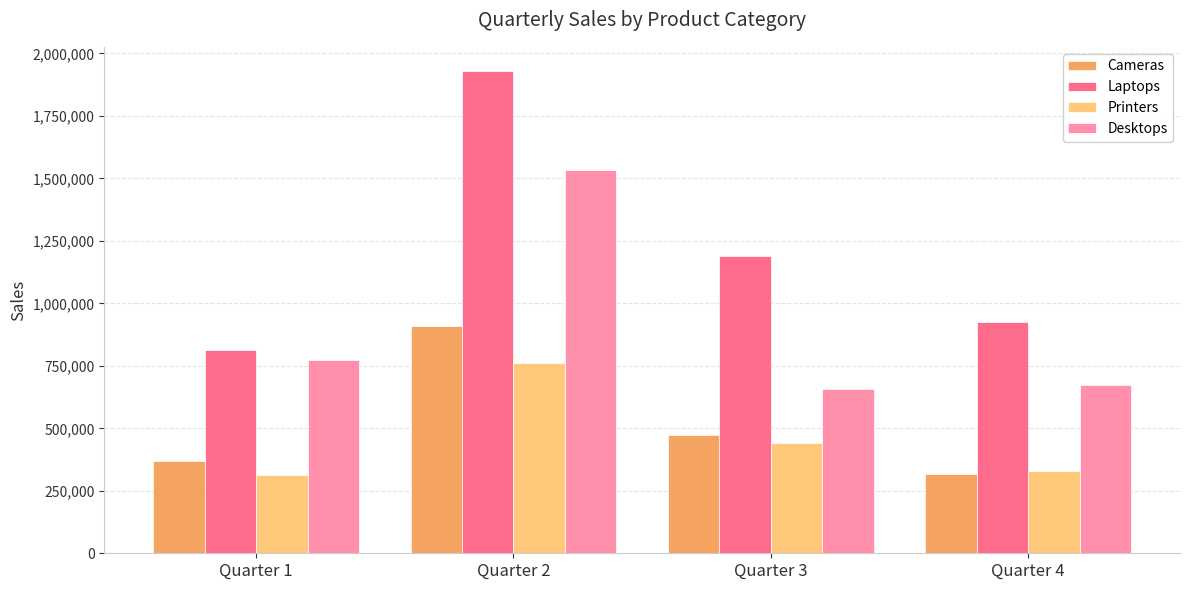

True or false: Laptops has a value of 924061 at Quarter 4.

True